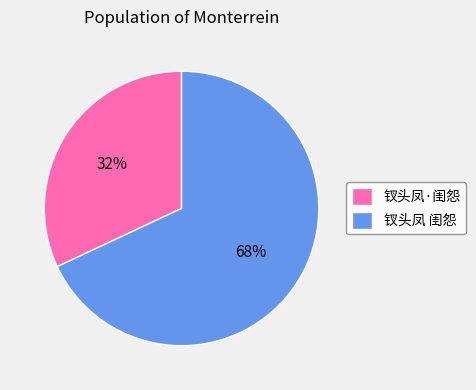

Does 钗头凤 闺怨 represent more than half of the total?

Yes